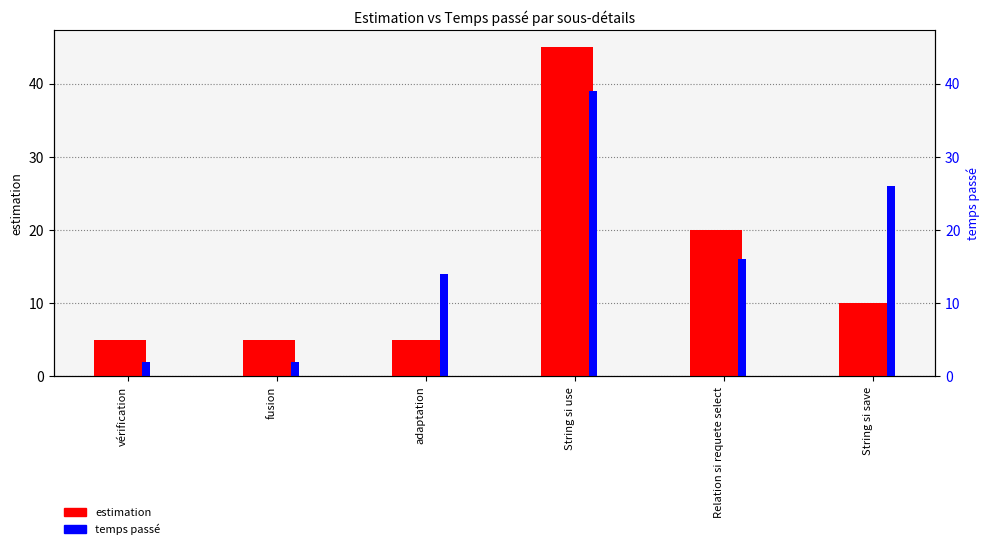

Where does the temps passé series first go above 16?

String si use